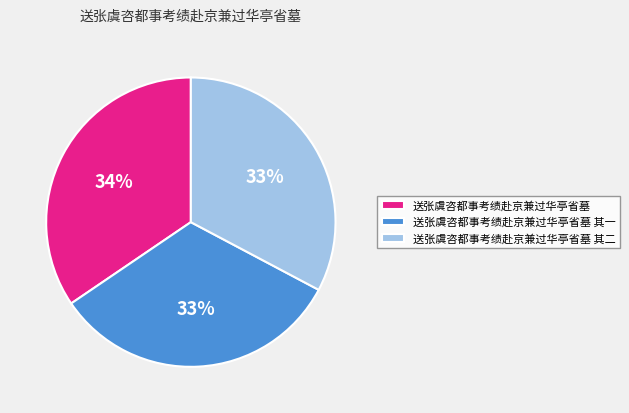

The 送张虞咨都事考绩赴京兼过华亭省墓 其二 slice represents 33% of the pie. True or false?

True